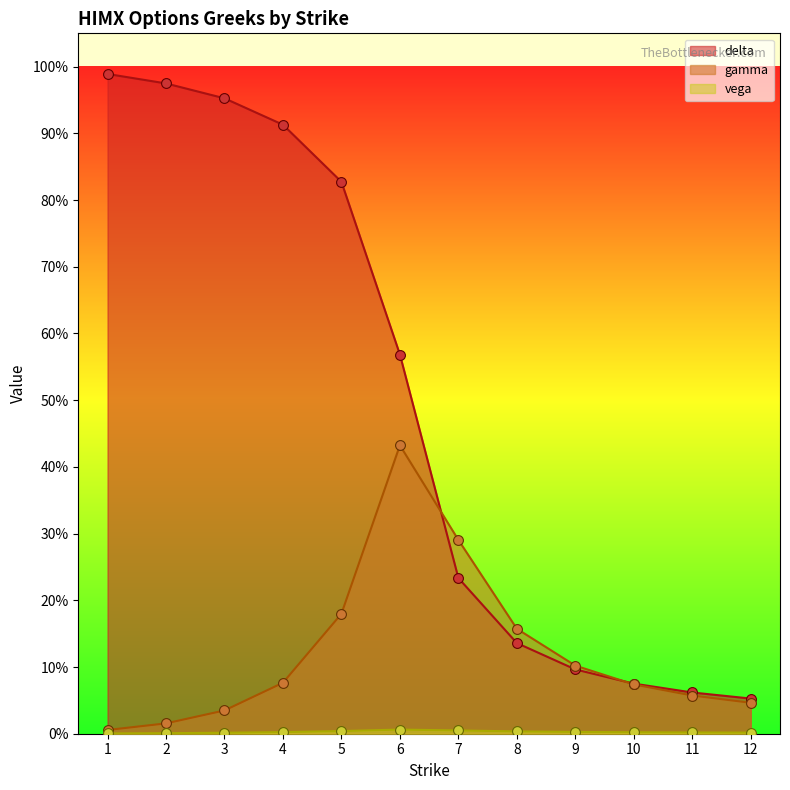

Is the value of gamma at 12 greater than the value of vega at 6?

Yes